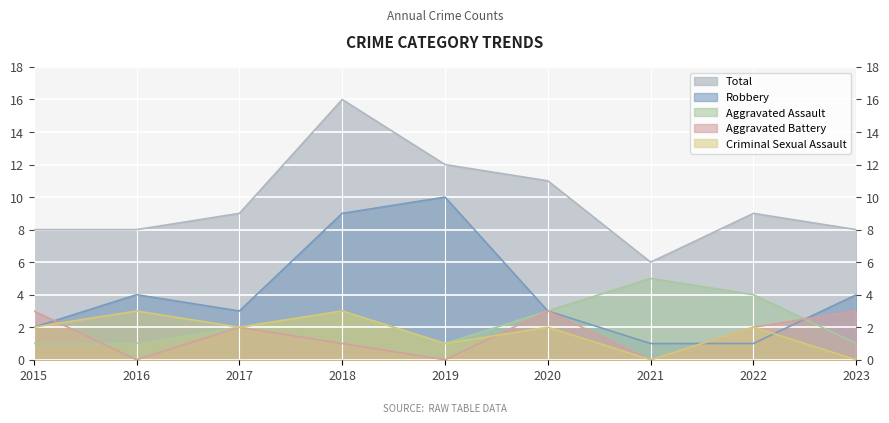

How many Total values are between 8 and 11?

6